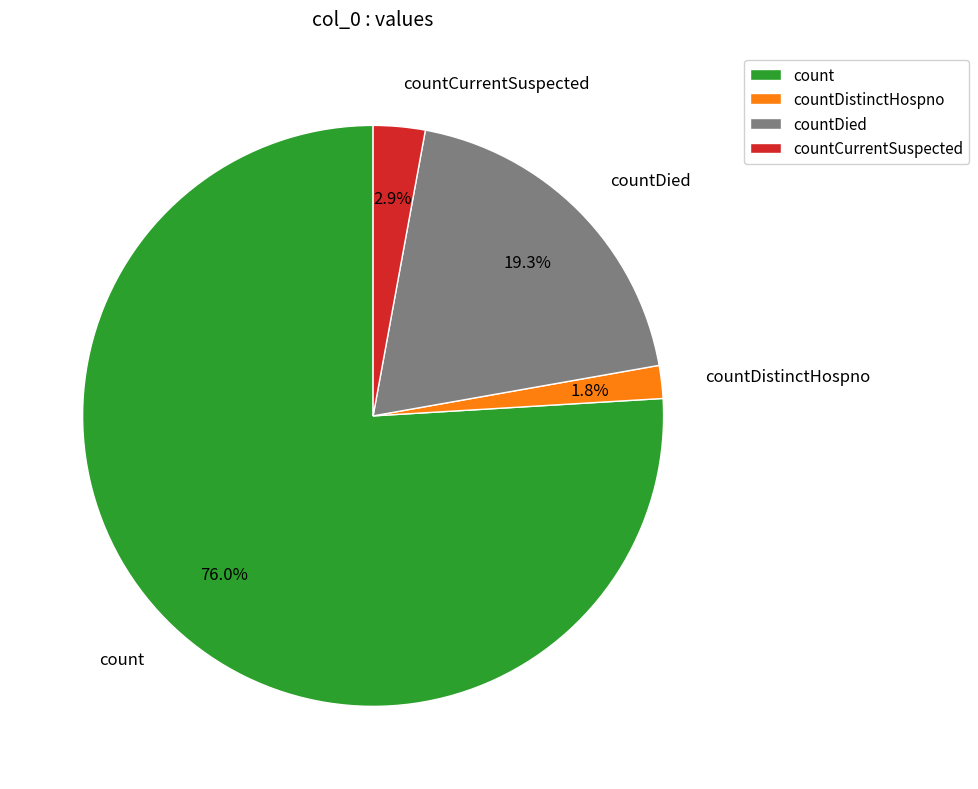

Which has a higher value, countCurrentSuspected or countDied?

countDied